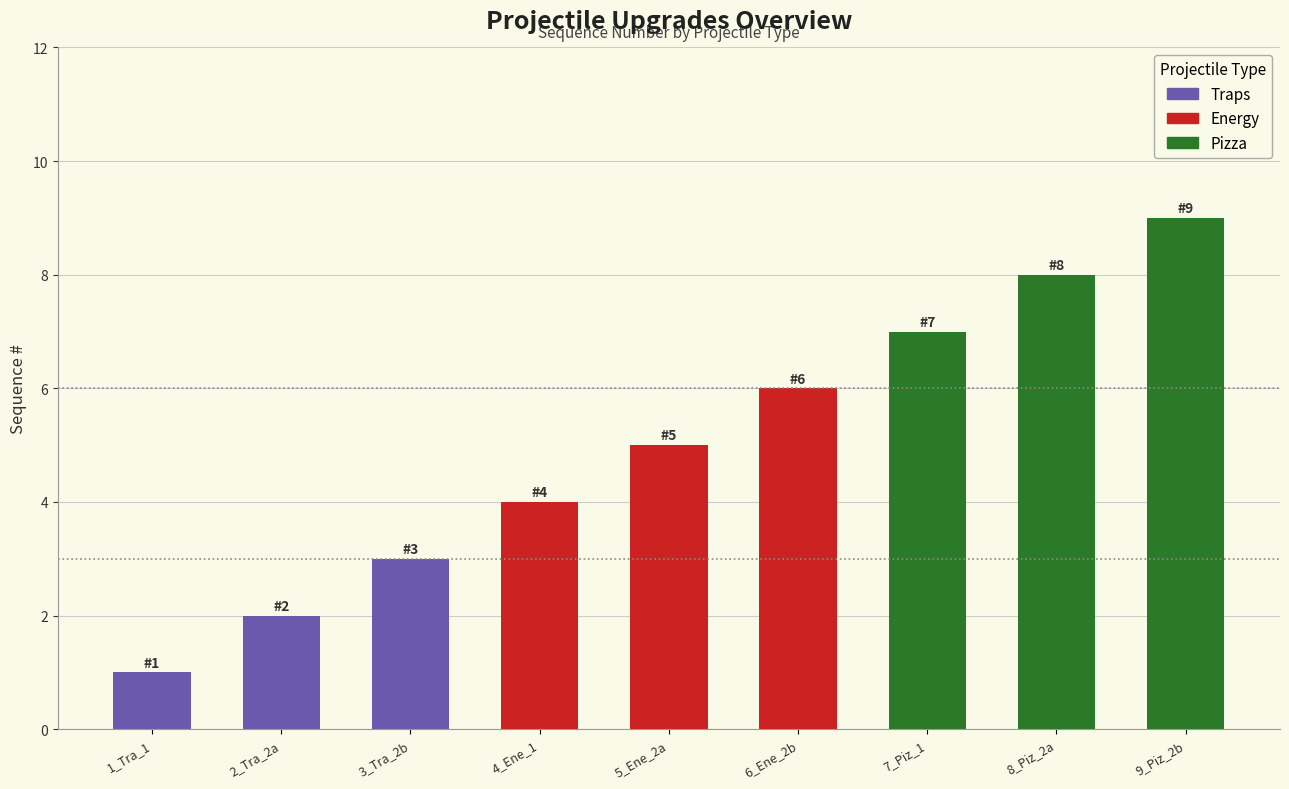

Reading left to right, what are all the values shown in this chart?

Traps: 1	2	3
Energy: 4	5	6
Pizza: 7	8	9